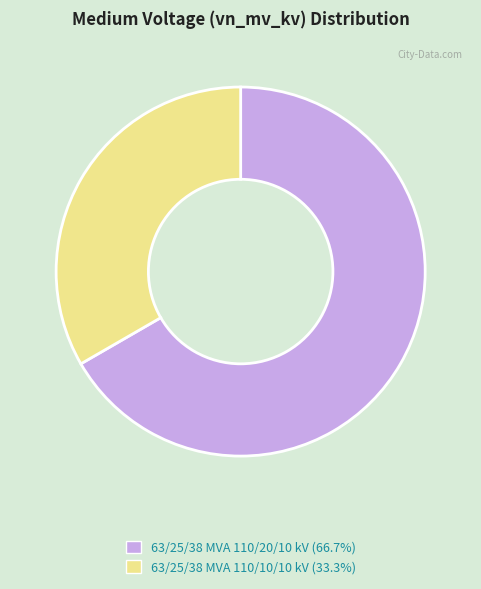

What is the ratio of the value at 63/25/38 MVA 110/10/10 kV (33.3%) to the value at 63/25/38 MVA 110/20/10 kV (66.7%)?

0.5